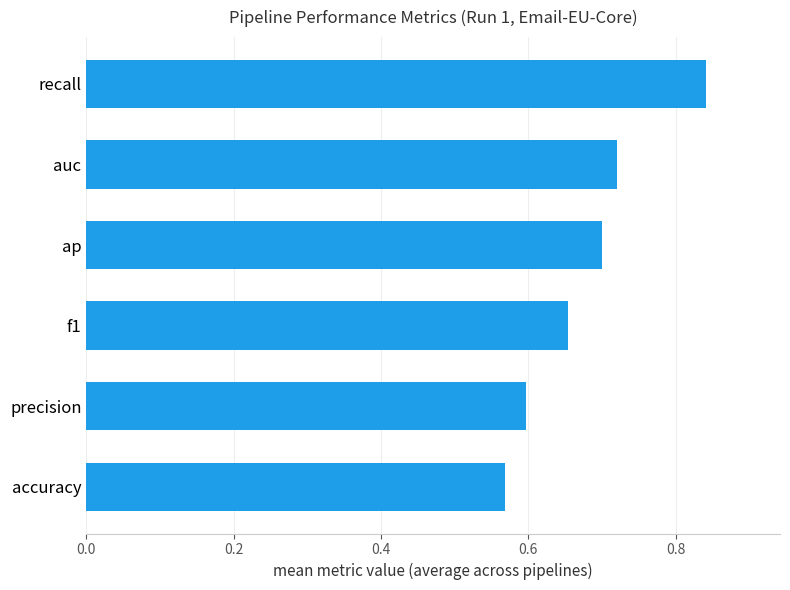

Does the chart contain stacked bars?

No